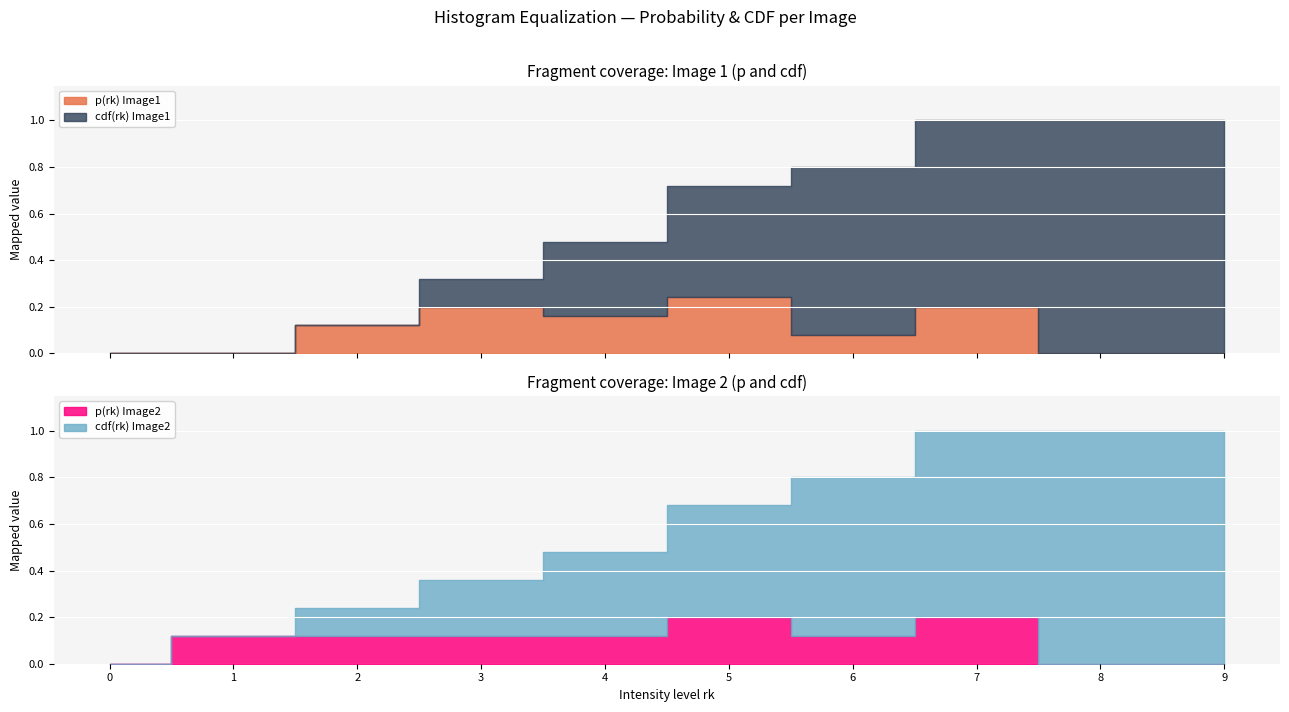

In p(rk) Image2, how many points are higher than both neighbors (excluding endpoints)?

2